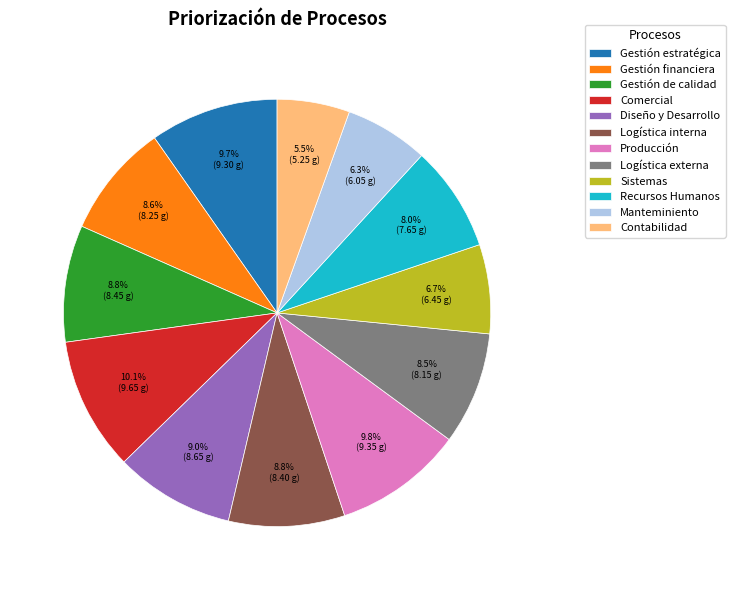

Is the sum of Gestión estratégica and Comercial greater than half?

No